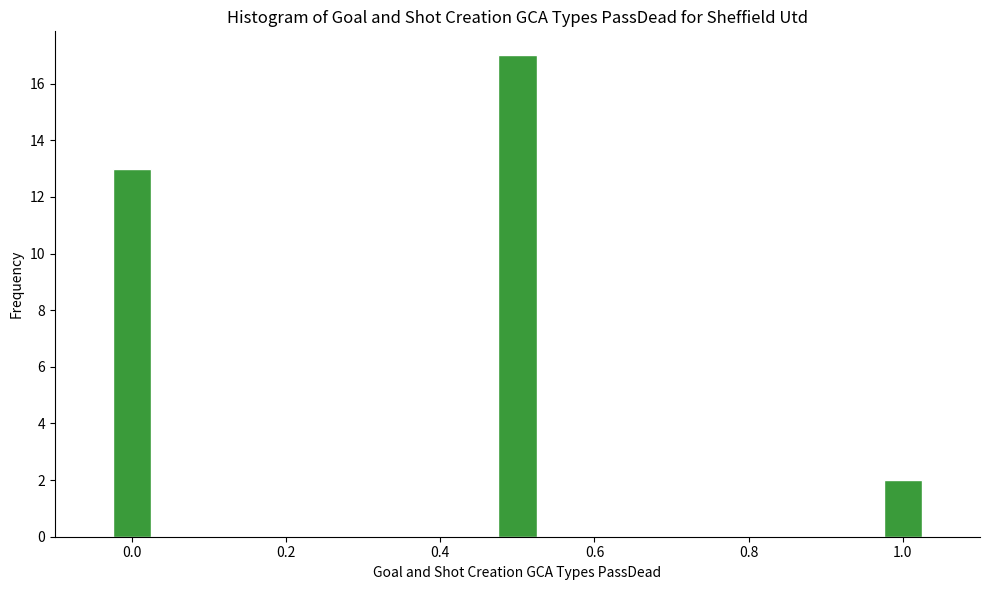

Reading left to right, extract all data points from this chart.

13	17	2